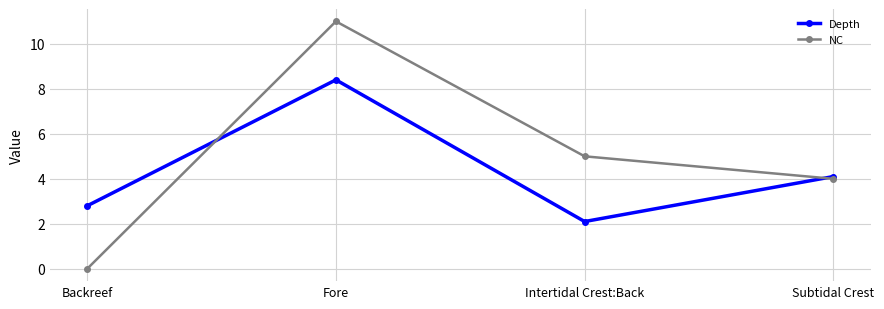

How many categories are shown in the chart?

4